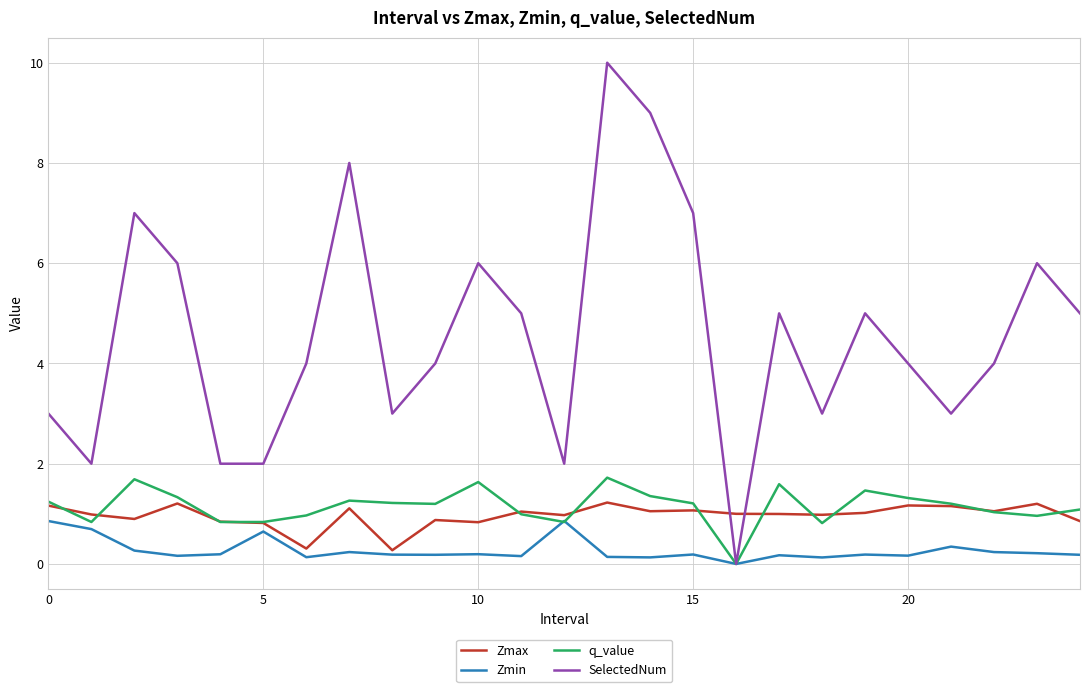

True or false: q_value has more than 1 interior local peaks.

True